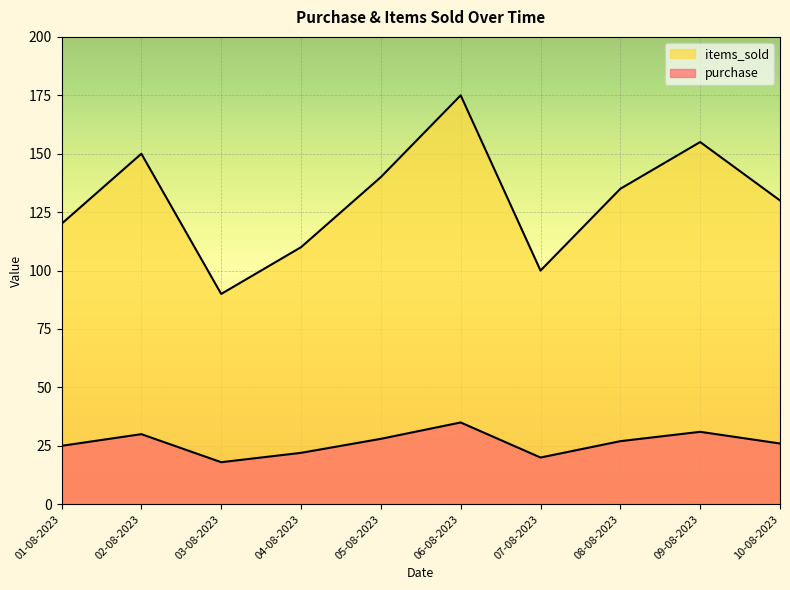

What is the difference between the highest and lowest values at 04-08-2023?

88